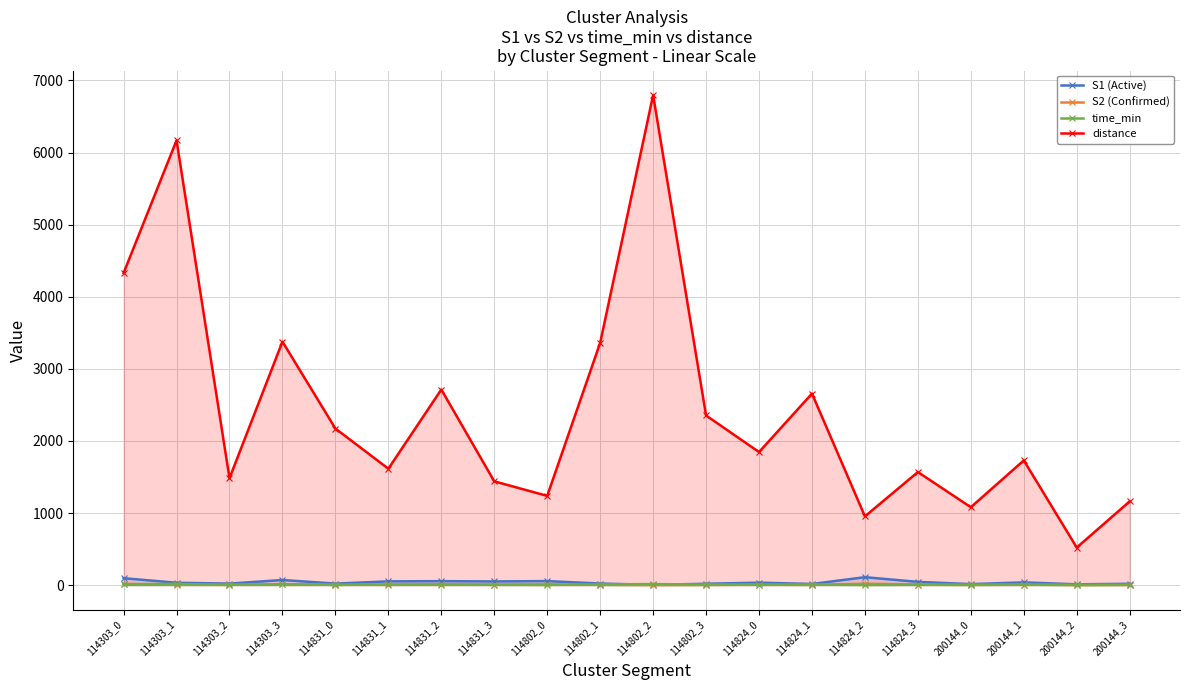

How many interior local valleys does the S2 (Confirmed) series have?

7